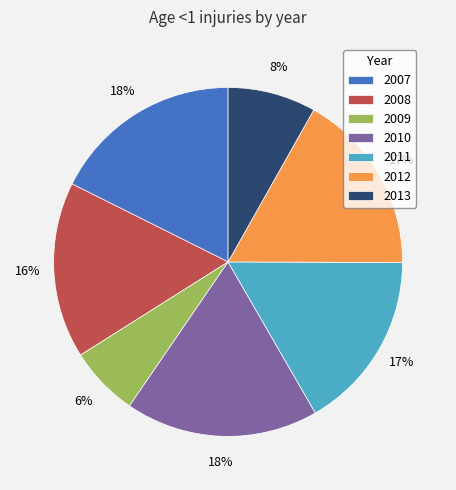

Count the number of slices in the pie.

7